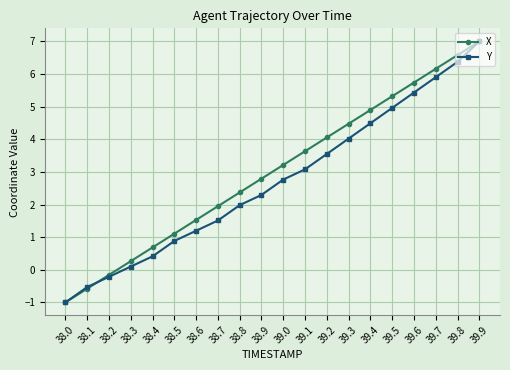

List the series in order of their overall mean, highest first.

X, Y